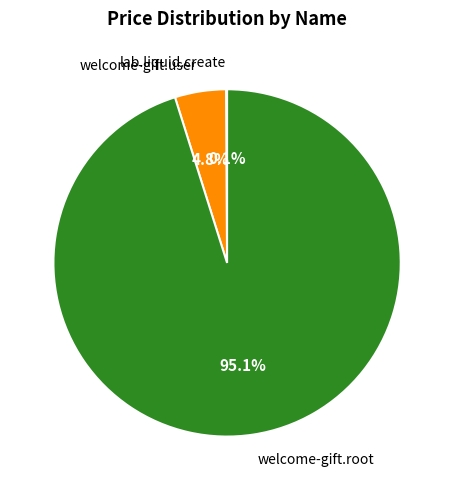

Is there a majority slice in this chart?

Yes